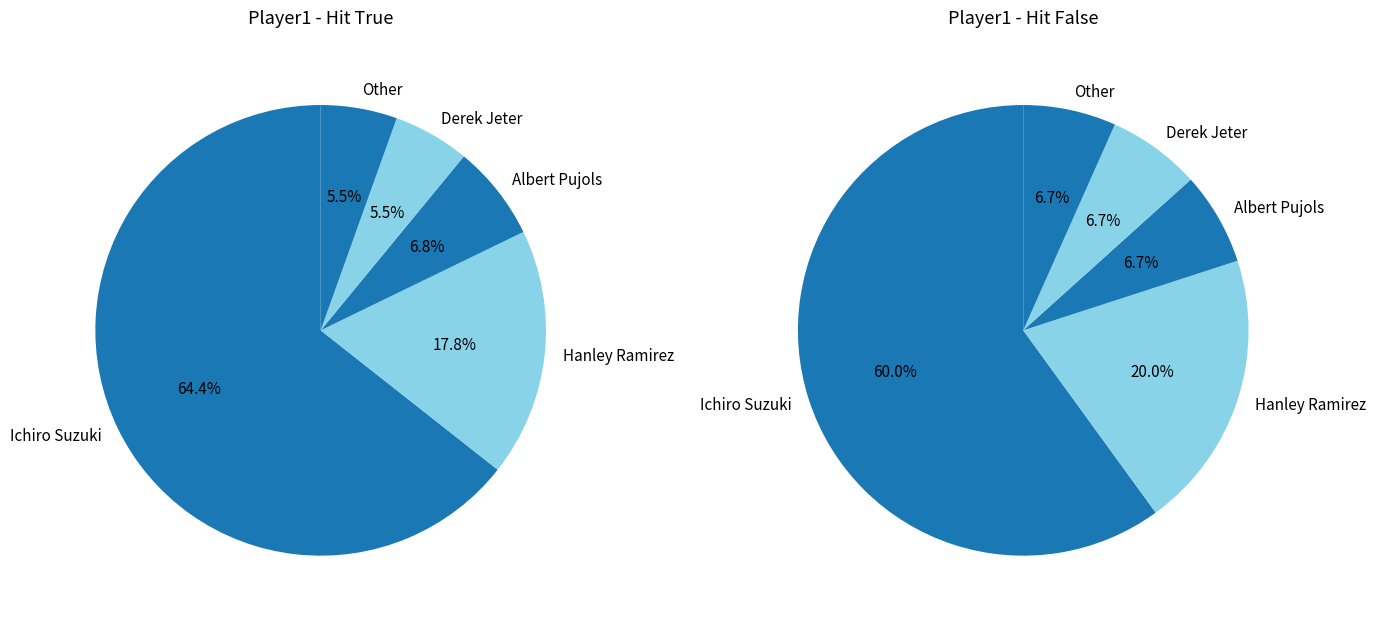

To the nearest percent, what is the combined percentage of Derek Jeter and Ichiro Suzuki?

67%